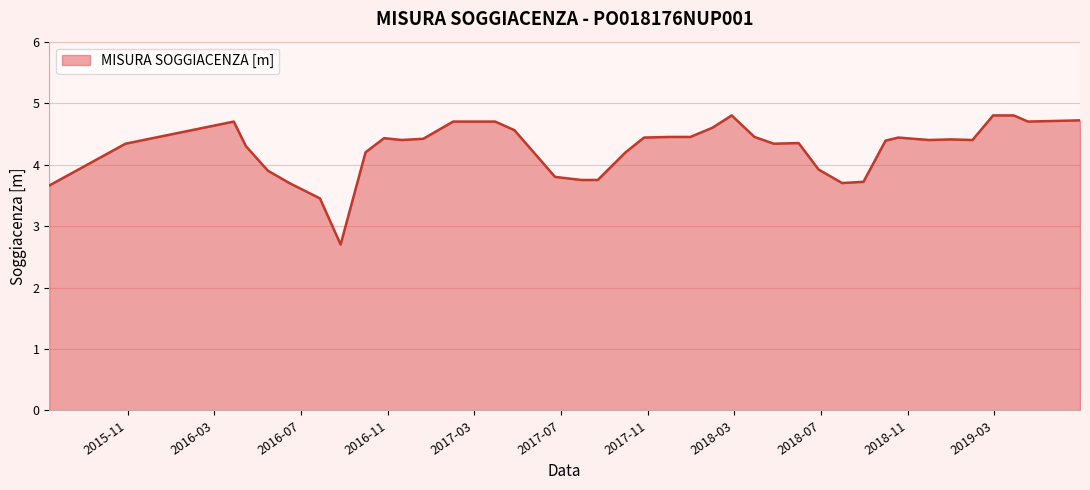

How many categories are shown in the chart?

40